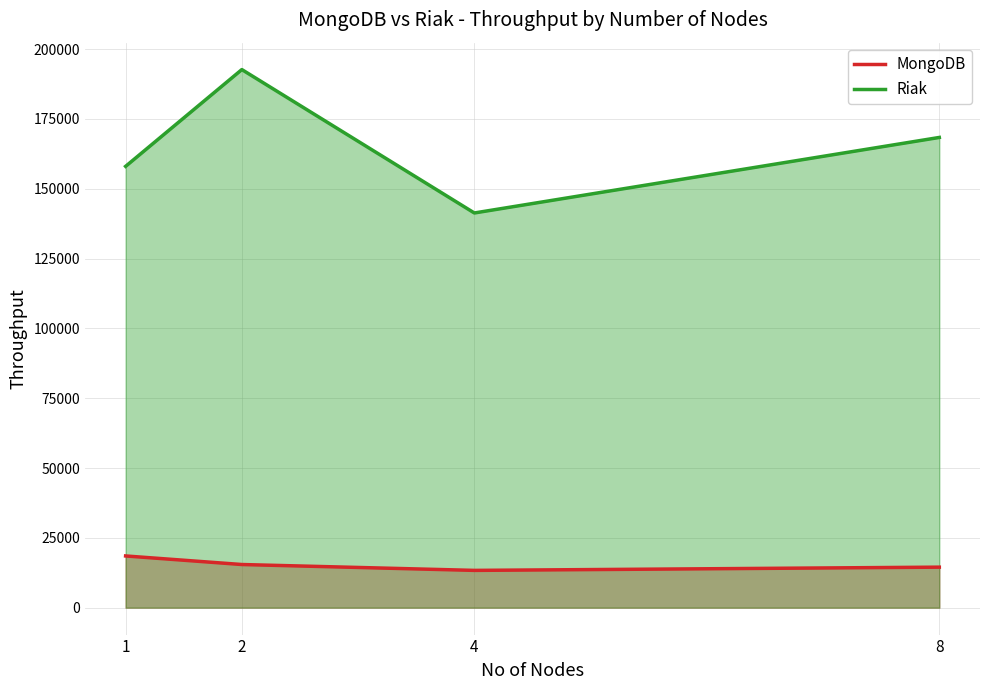

Is it true that MongoDB equals 23384 at 4?

False